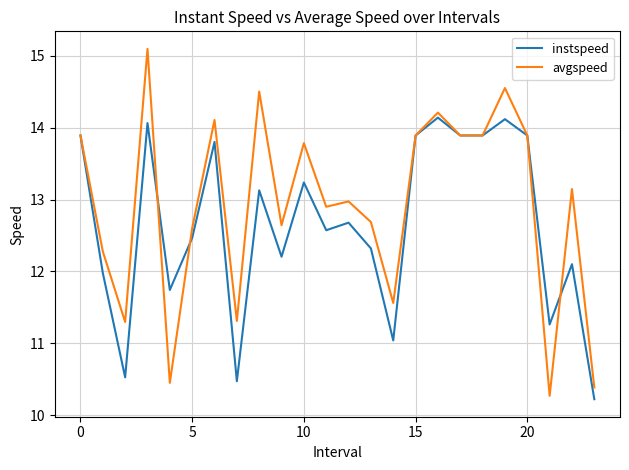

How many categories are shown in the chart?

24